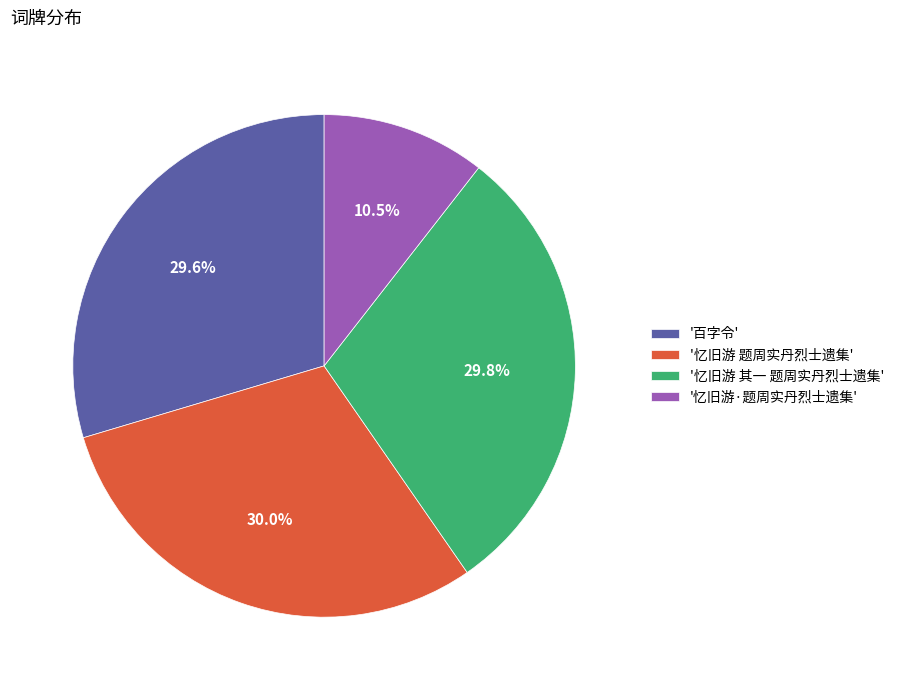

What is the smallest slice in the pie chart?

'忆旧游·题周实丹烈士遗集'